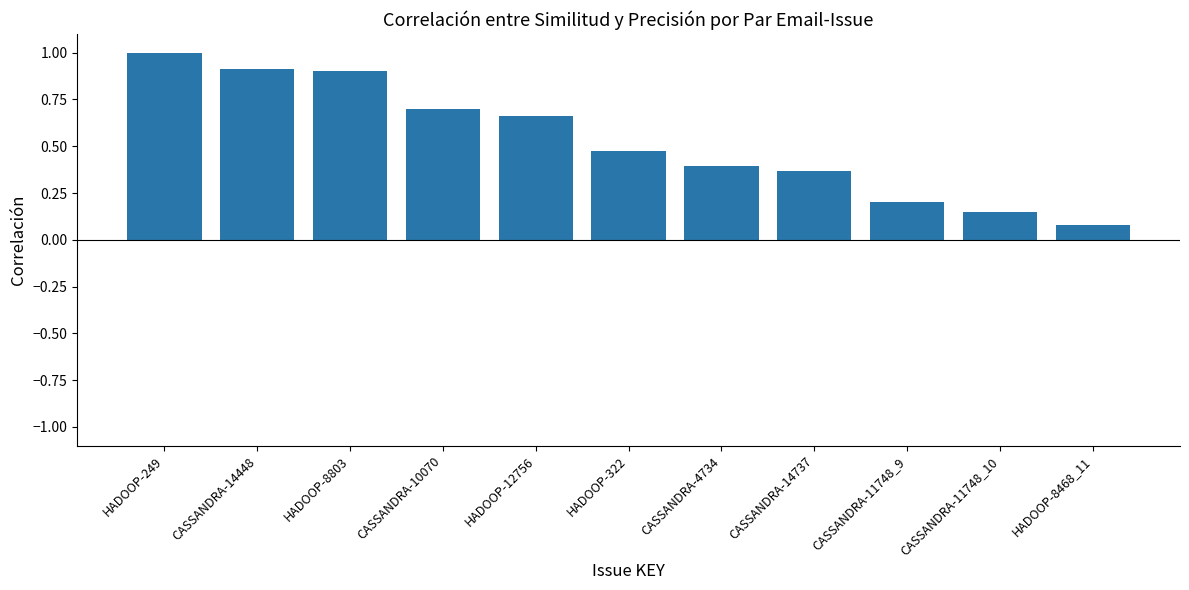

What position from the right is CASSANDRA-10070?

8